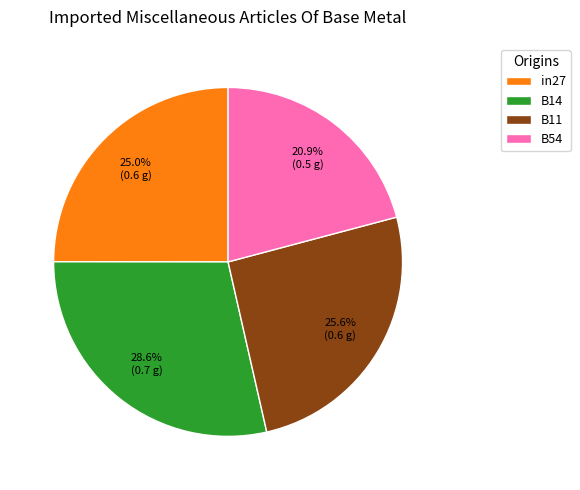

Is there a majority slice in this chart?

No